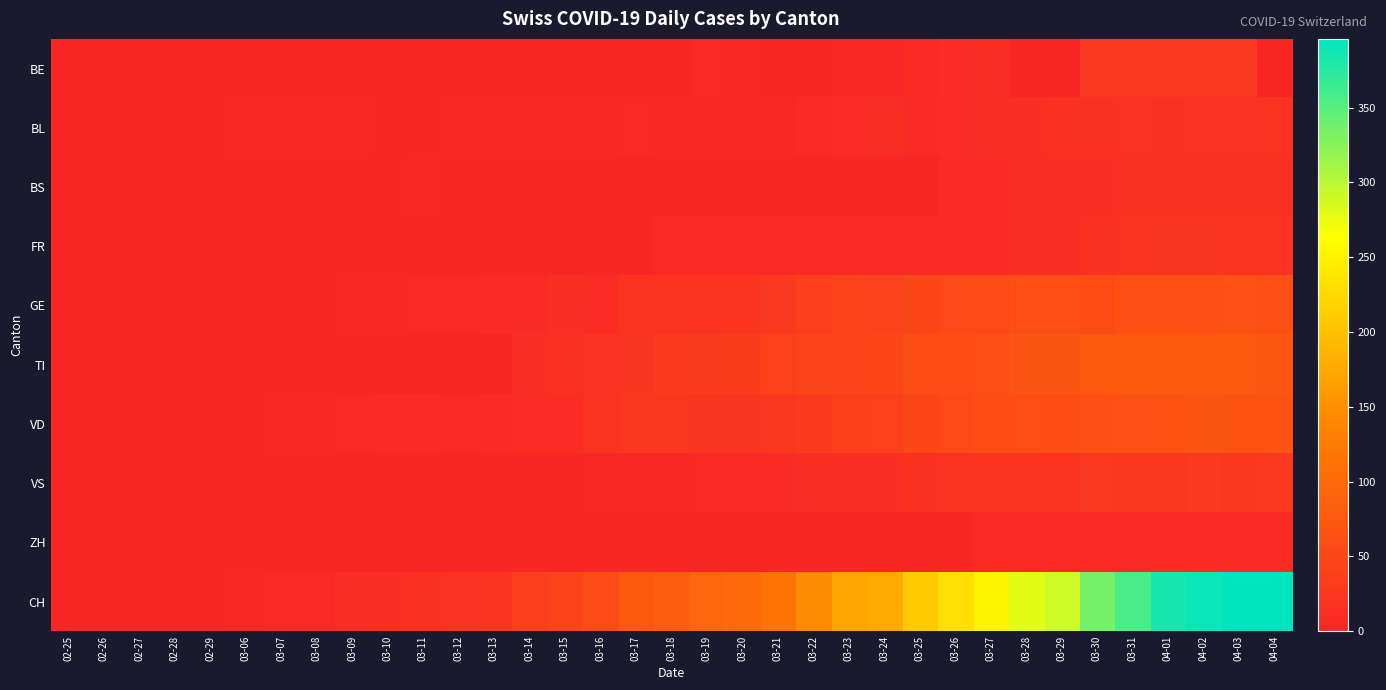

What is the difference between the highest and lowest values at 03-11?

17